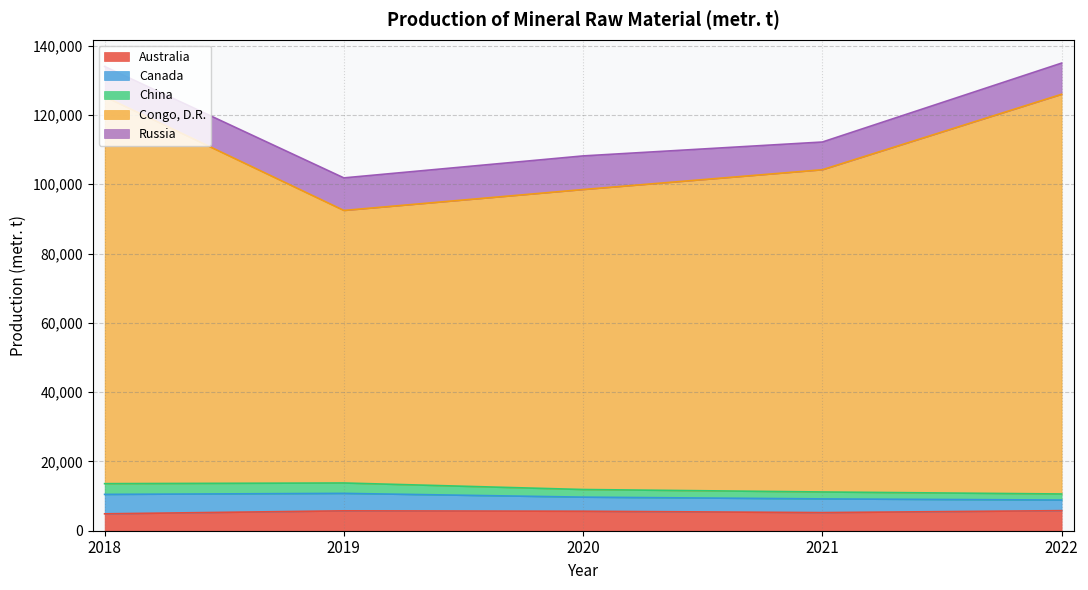

How many values in the Australia series are below 5626?

2